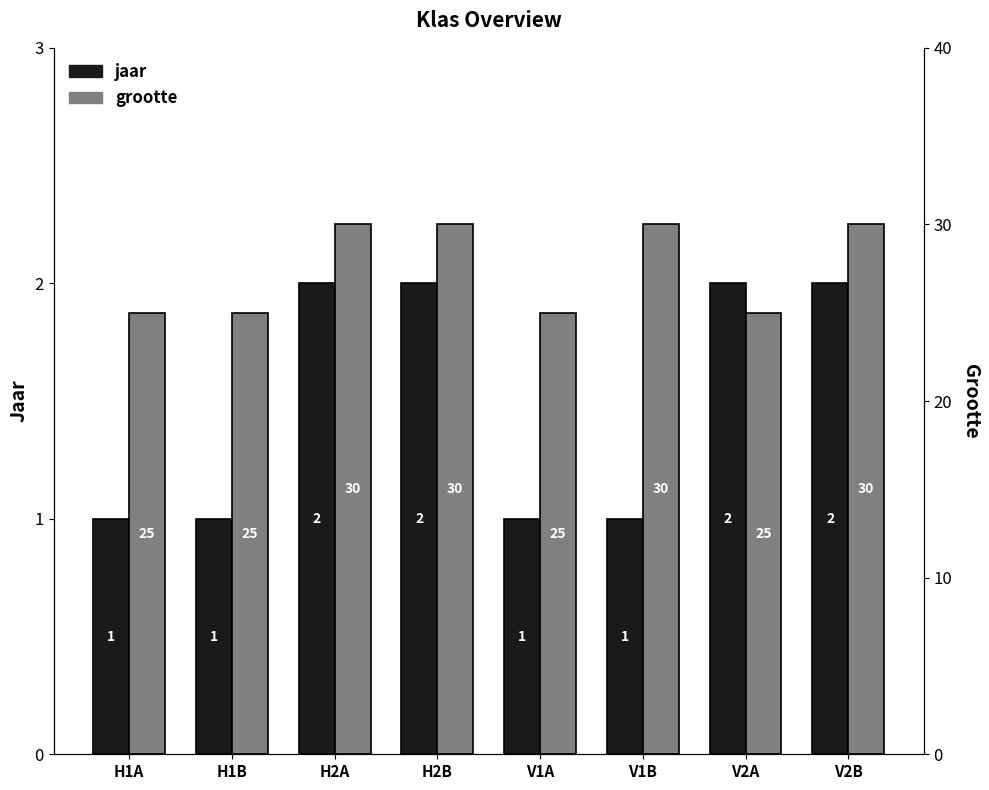

List the series in order of their overall mean, lowest first.

jaar, grootte